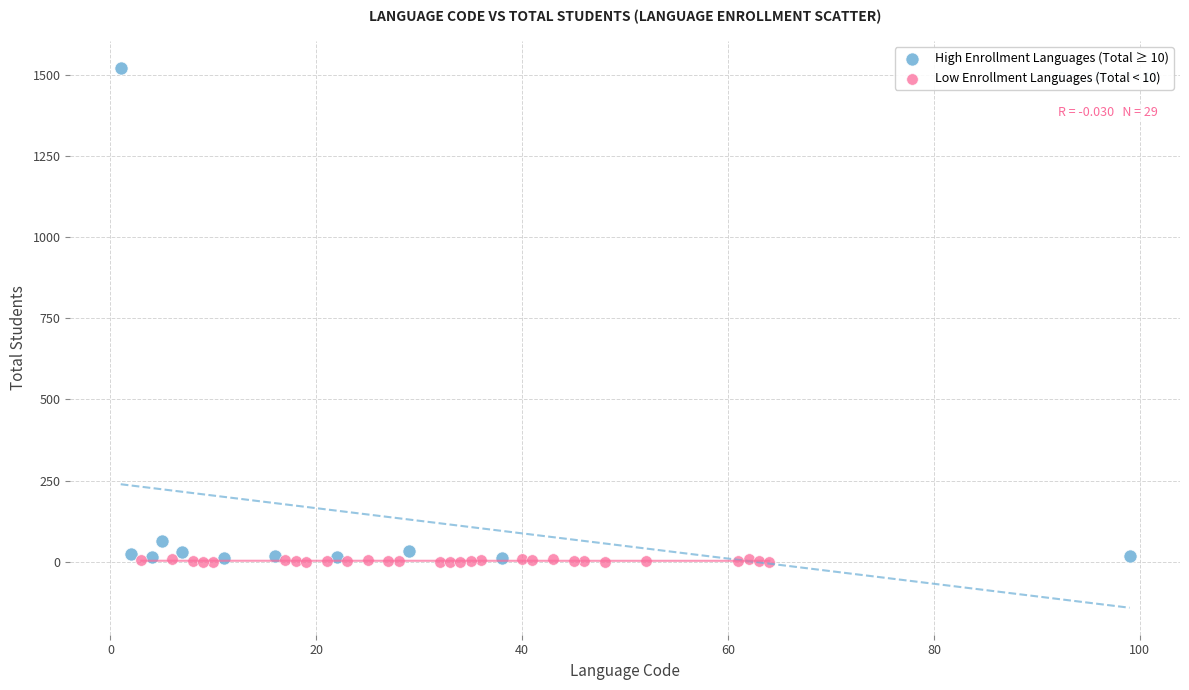

Which series has the largest Y range (max minus min)?

High Enrollment Languages (Total ≥ 10)